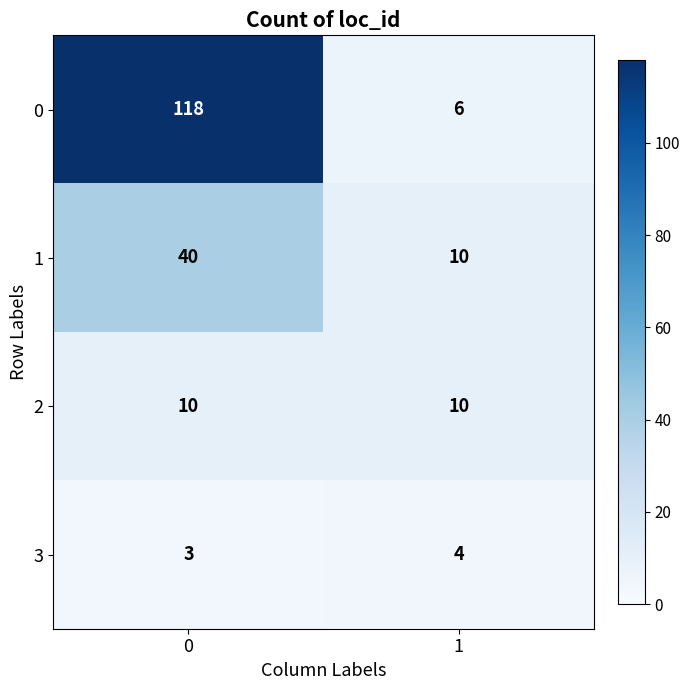

Between 0 and 1, which series saw the biggest shift?

0